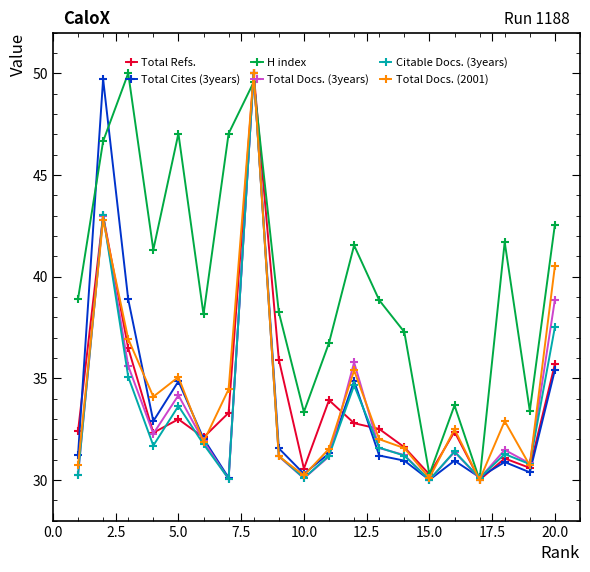

What is the lowest value of the Total Docs. (3years) series?

30.0